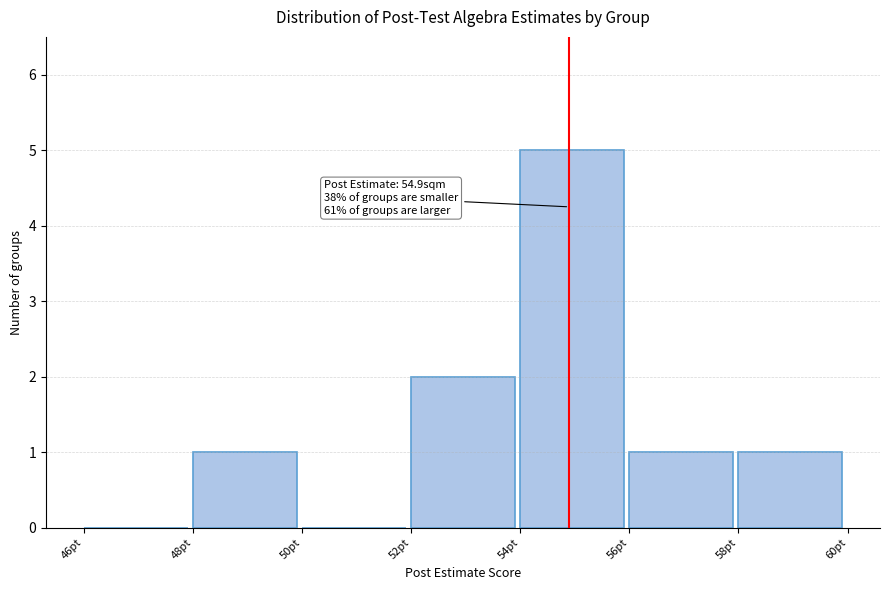

Which range on the x-axis has the tallest bar?

54 to 56